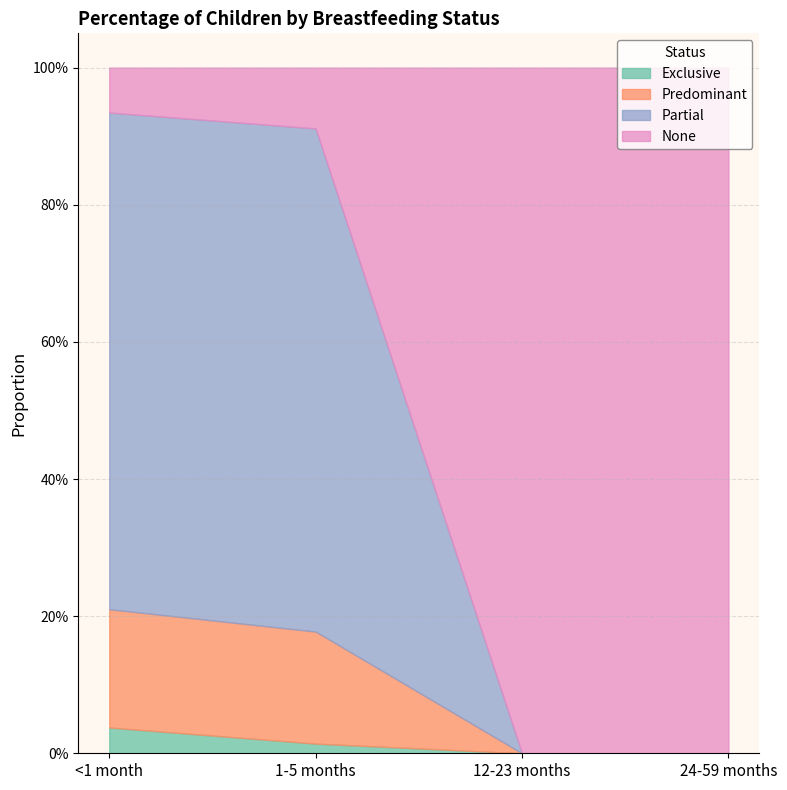

What is the difference between the second highest and second lowest values in the None series?

0.9